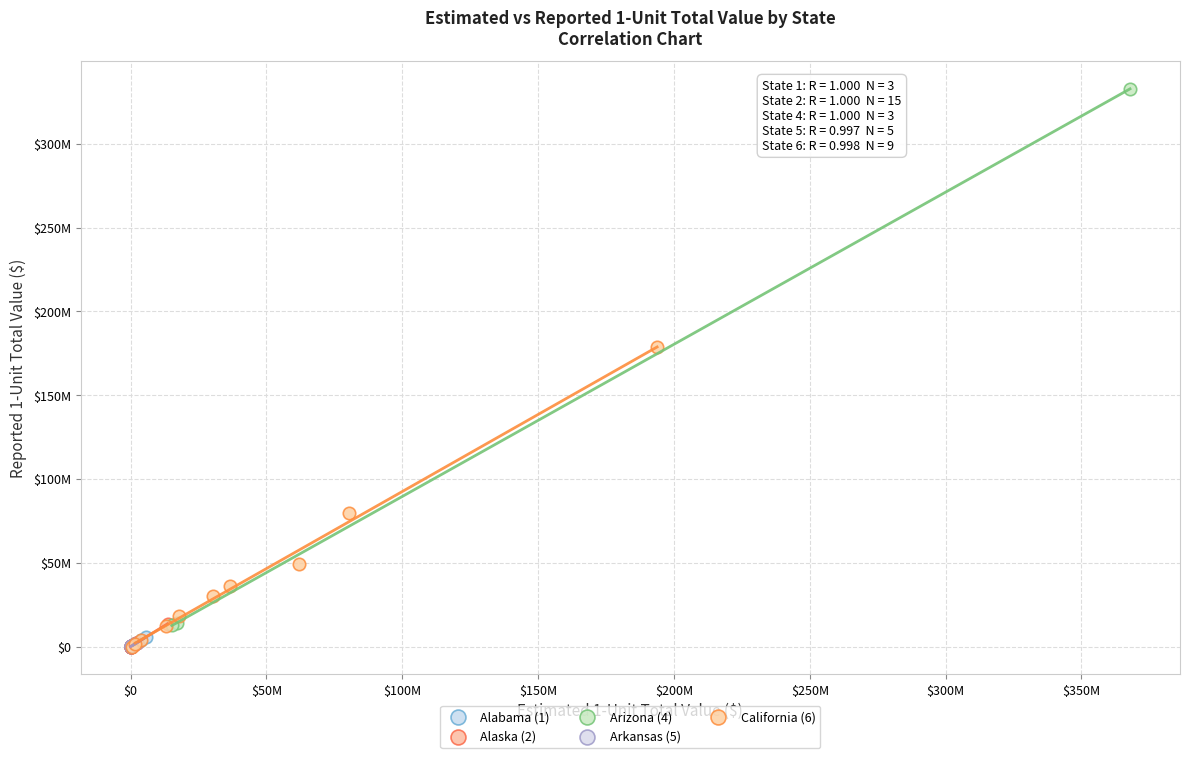

Which series contains the highest Y value?

Arizona (4)